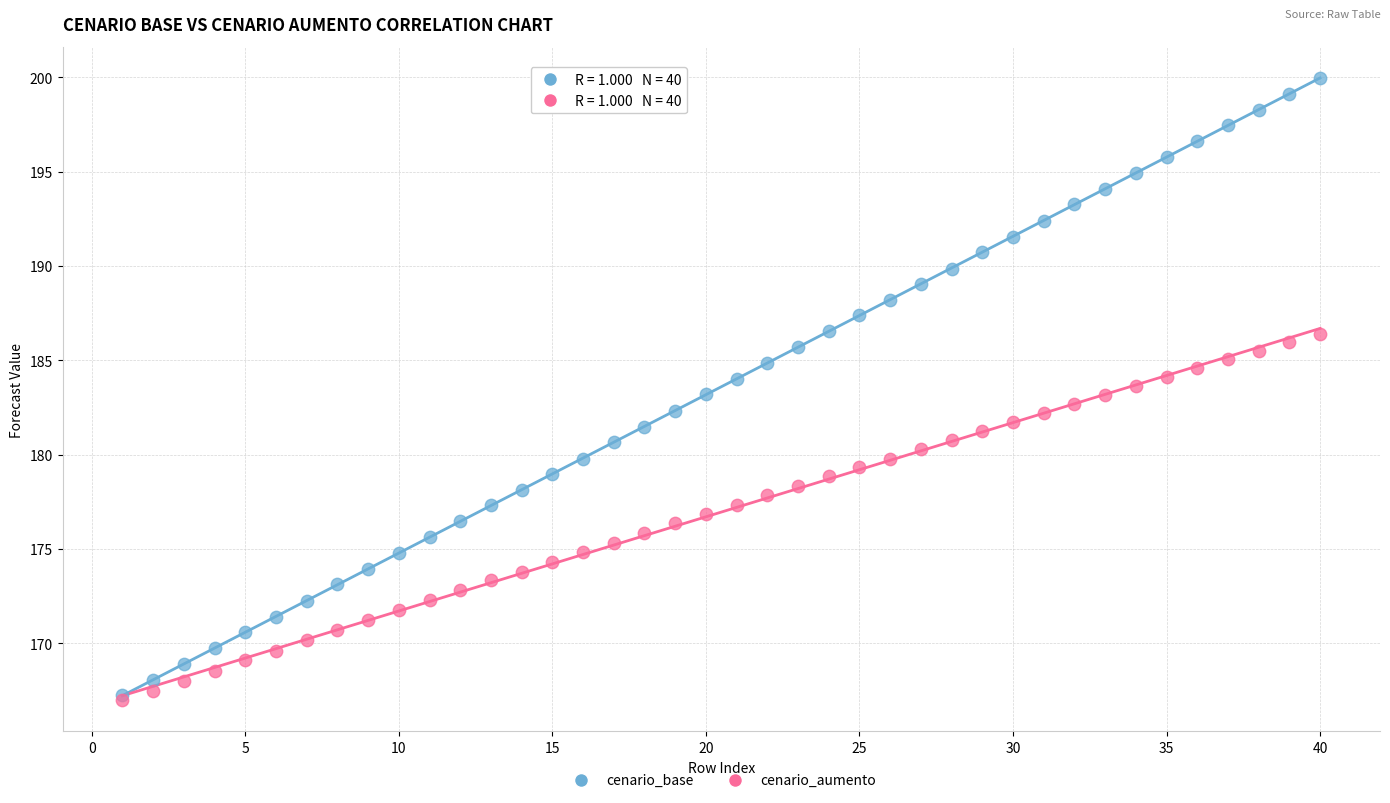

Which series reaches the minimum Y coordinate?

cenario_aumento